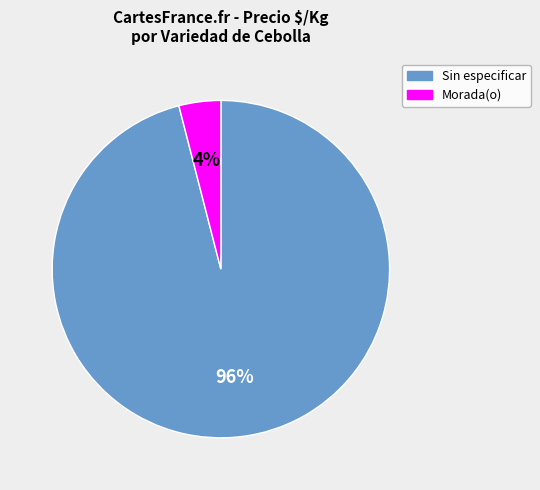

What is the majority slice?

Sin especificar